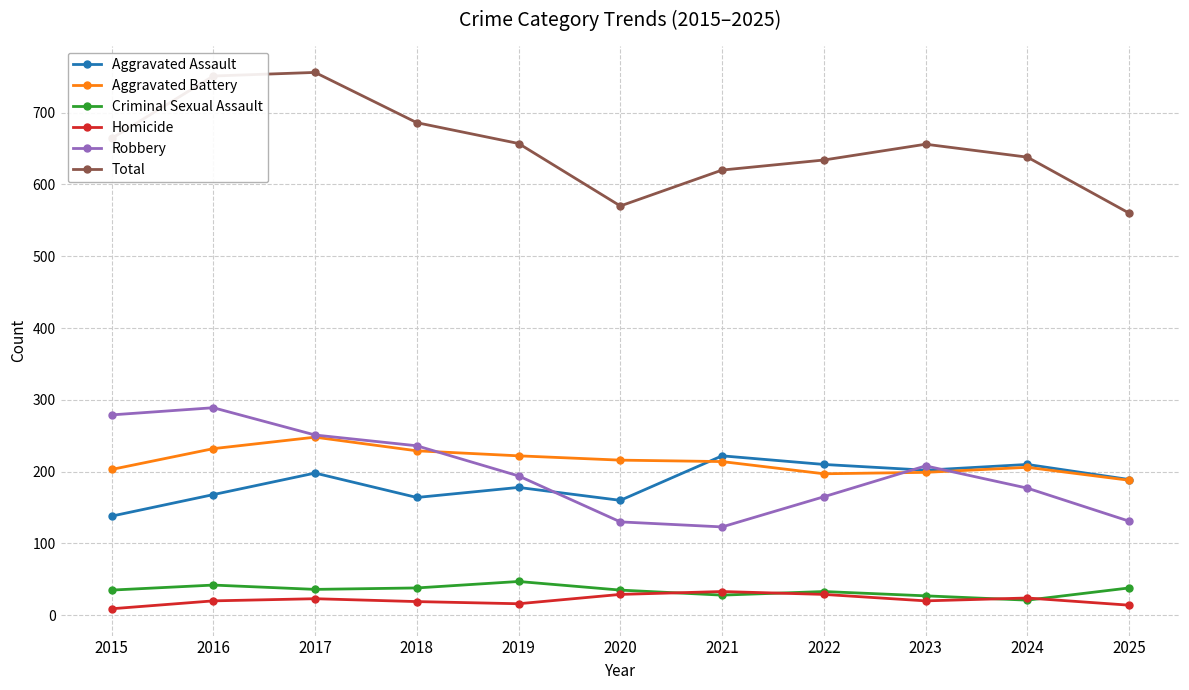

What is the difference between the highest and lowest values at 2025?

546